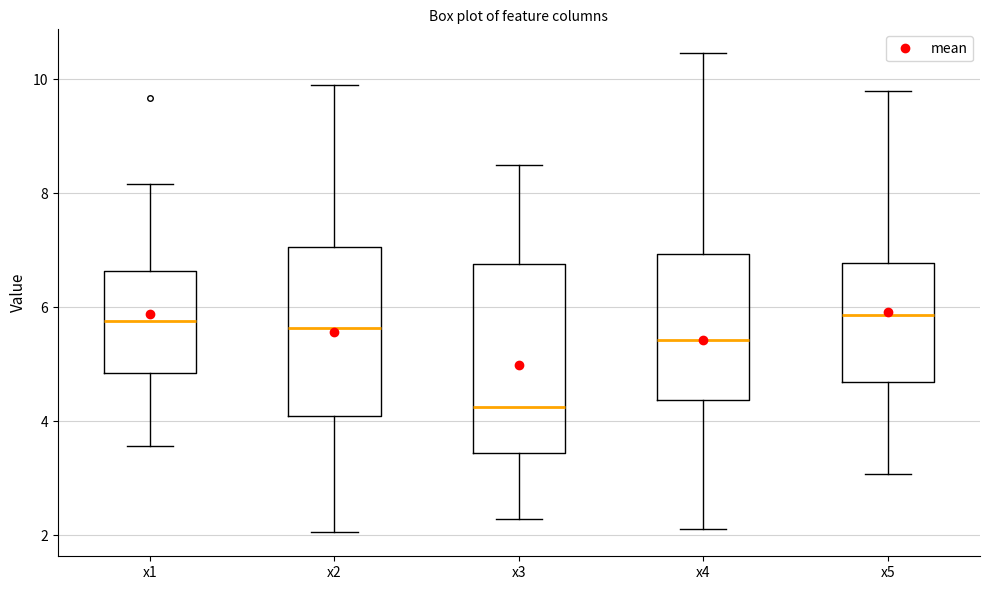

Reading left to right, read every box against the y-axis: the position of its median line, the range the box covers, and the ends of its whiskers. The values are not printed on the chart, so give them approximately, as read against the axis.

x1: median 5.8, box 4.8 to 6.6, whiskers 3.6 to 8.2
x2: median 5.6, box 4.0 to 7.0, whiskers 2.0 to 9.8
x3: median 4.2, box 3.4 to 6.8, whiskers 2.2 to 8.4
x4: median 5.4, box 4.4 to 7.0, whiskers 2.2 to 10.4
x5: median 5.8, box 4.6 to 6.8, whiskers 3.0 to 9.8